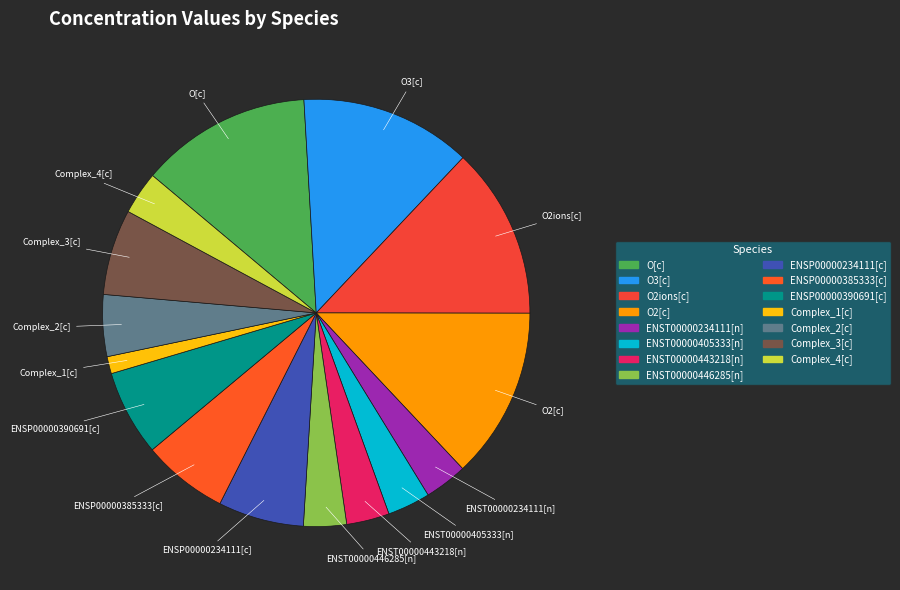

Do Complex_4[c] and ENST00000443218[n] together represent more than half of the pie?

No